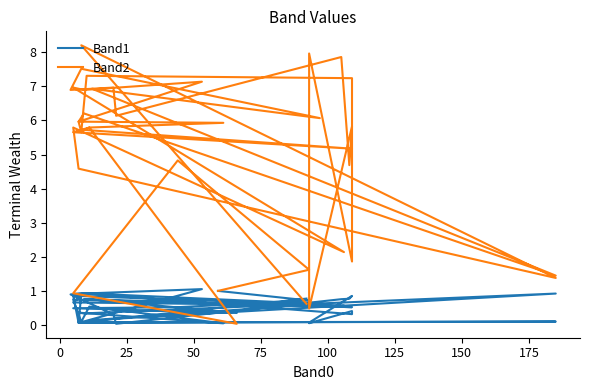

How many interior local peaks does the Band1 series have?

11